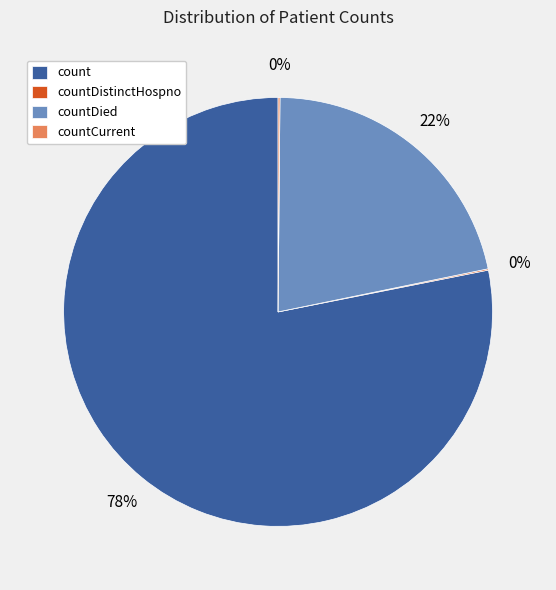

To the nearest percent, what is the average slice percentage?

25%